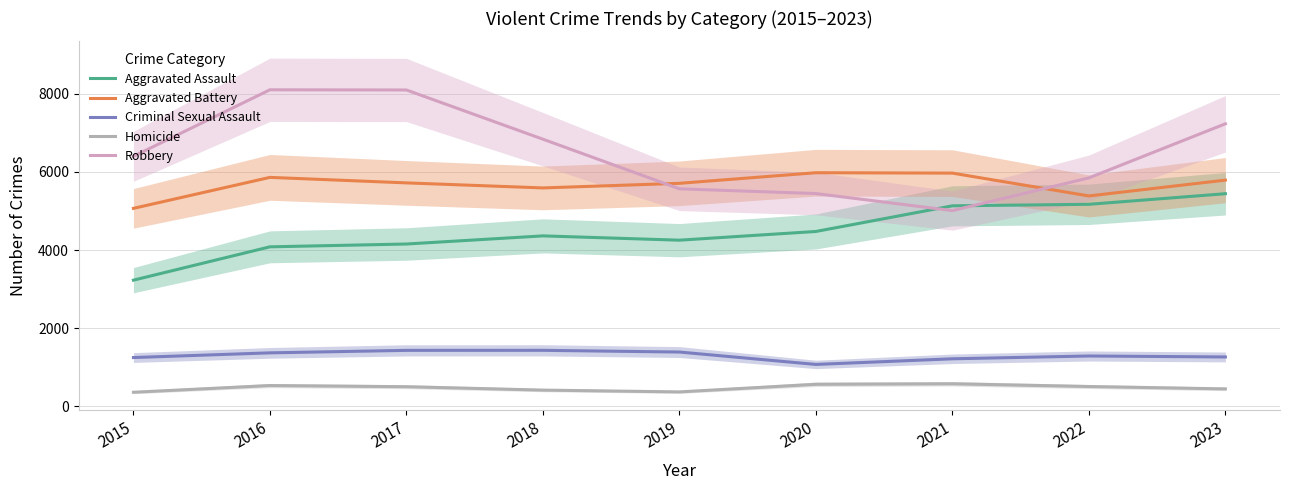

List the labels in order of Homicide value, smallest first.

2015, 2019, 2018, 2023, 2017, 2022, 2016, 2020, 2021